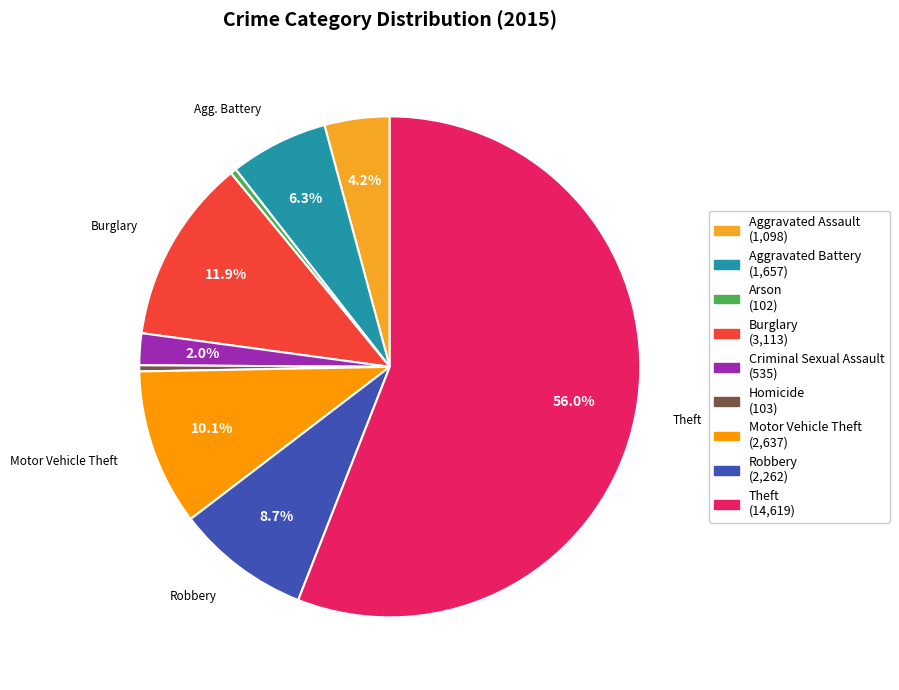

What percentage is the Aggravated Battery slice, to the nearest percent?

6%